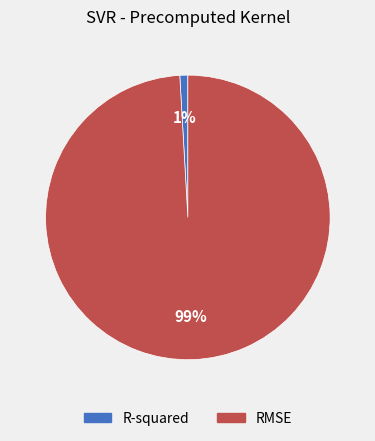

To the nearest percent, what is the difference between the RMSE and R-squared slice percentages?

98%